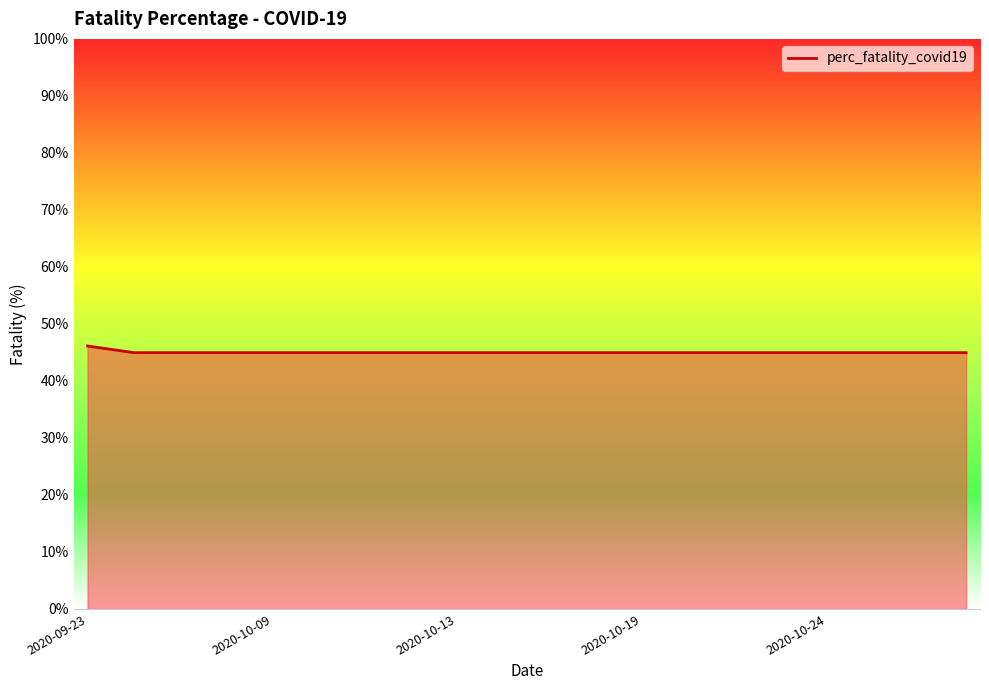

Reading right to left, what are all the values shown in this chart?

45.0	45.0	45.0	45.0	45.0	45.0	45.0	45.0	45.0	45.0	45.0	45.0	45.0	45.0	45.0	45.0	45.0	45.0	45.0	46.1